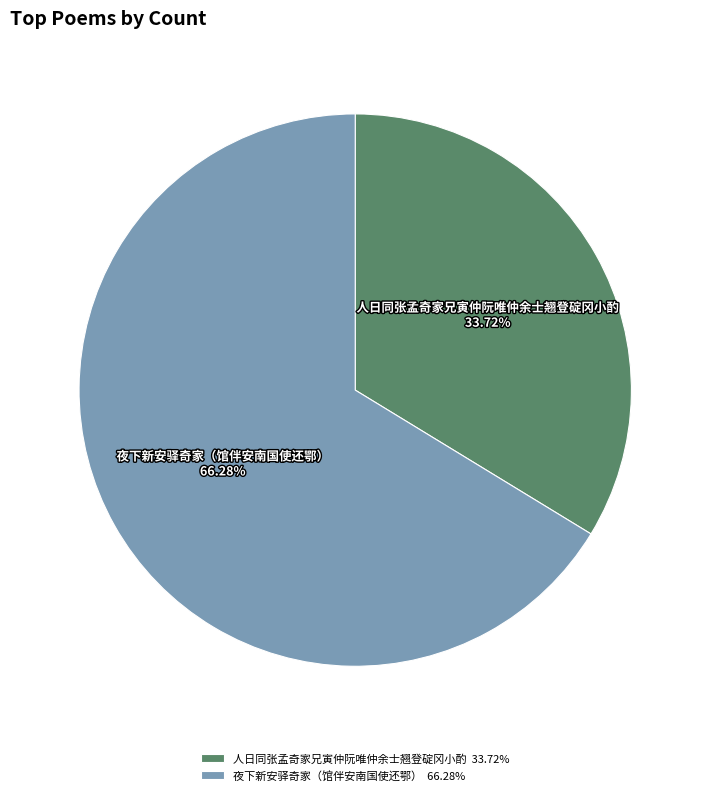

The 夜下新安驿奇家（馆伴安南国使还鄂） slice represents 66% of the pie. True or false?

True